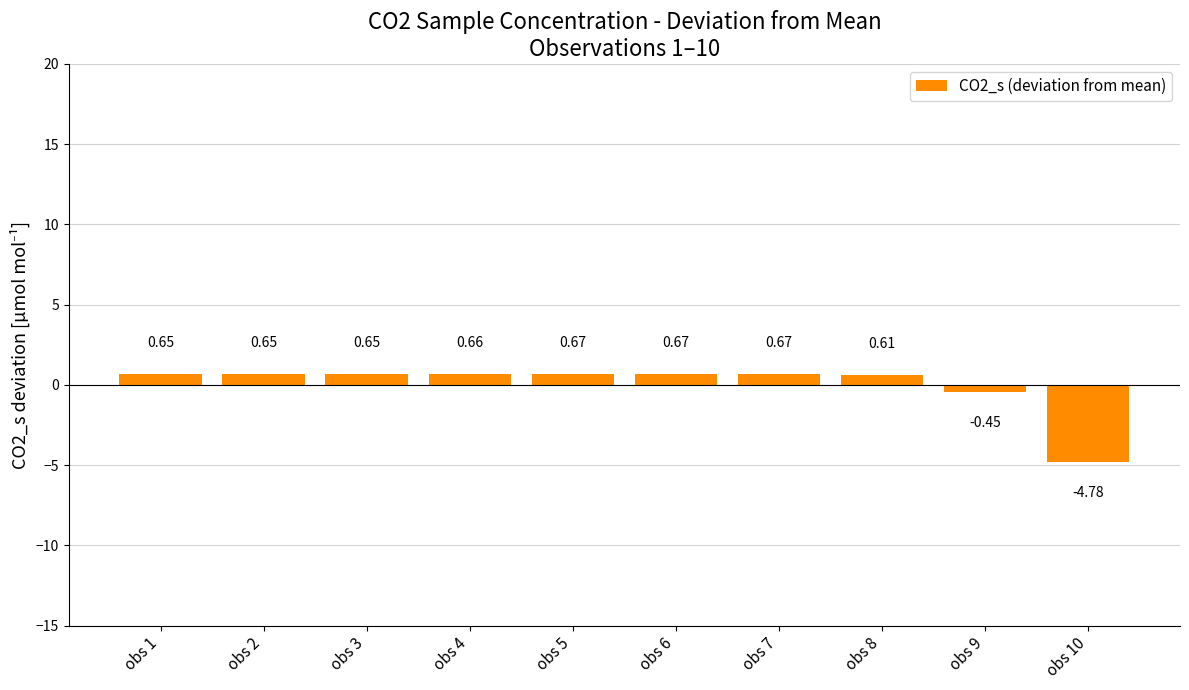

What is the difference between the maximum and second lowest values?

1.1